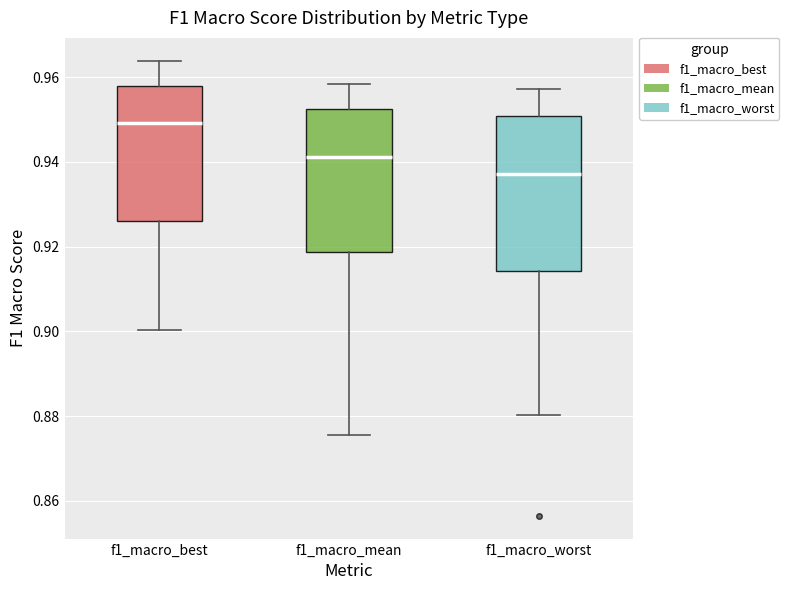

Reading left to right, transcribe this box plot: for each box, give where its median line is, the range the box spans, and where its two whiskers end, as read against the y-axis. The values are not printed on the chart, so give them approximately, as read against the axis.

f1_macro_best: median 0.950, box 0.926 to 0.958, whiskers 0.900 to 0.964
f1_macro_mean: median 0.942, box 0.918 to 0.952, whiskers 0.876 to 0.958
f1_macro_worst: median 0.938, box 0.914 to 0.950, whiskers 0.880 to 0.958